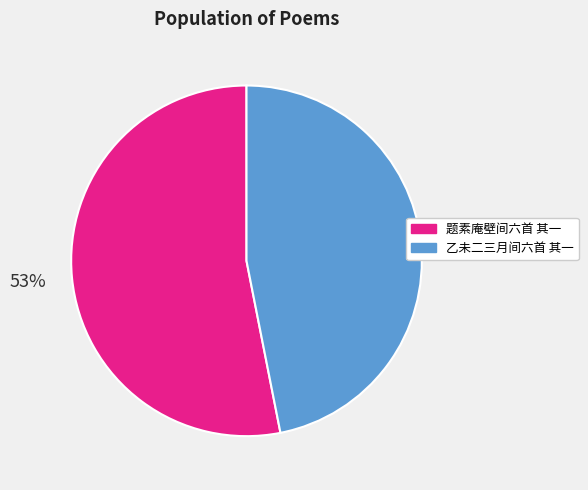

To the nearest percent, what percentage of the pie is 题素庵壁间六首 其一?

53%